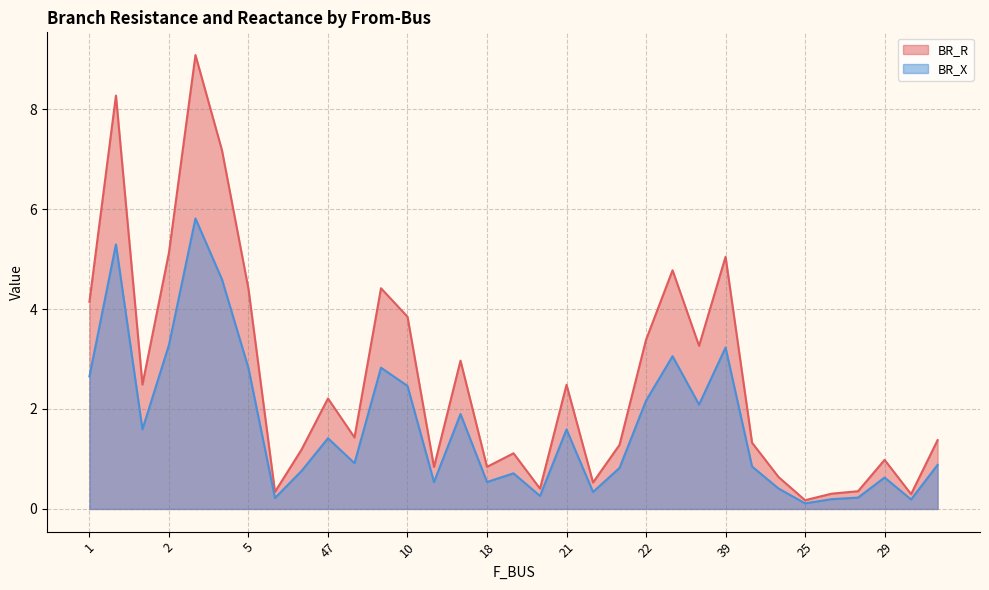

What is the value of the BR_R point at the 7th from the left?

4.4